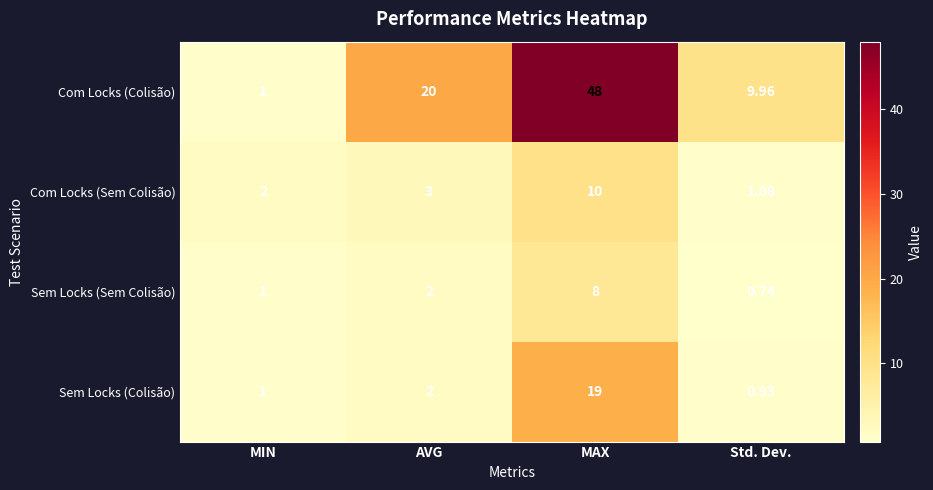

At which label is Sem Locks (Colisão) closest to 9?

AVG